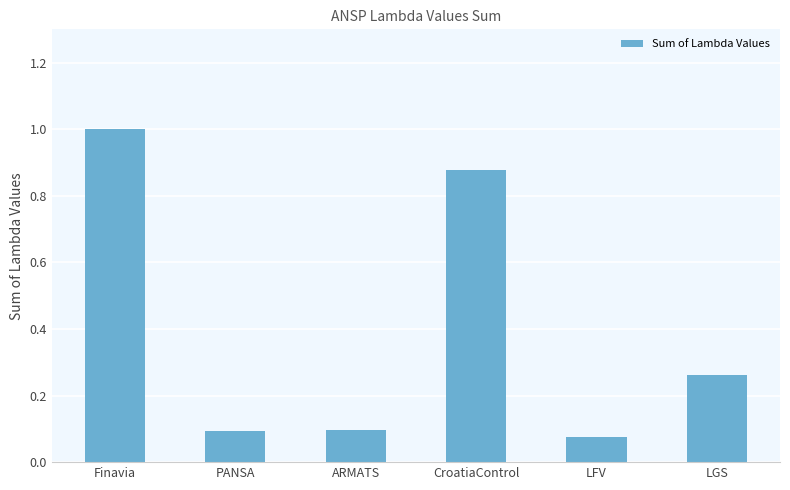

What is the sum of all values?

2.4